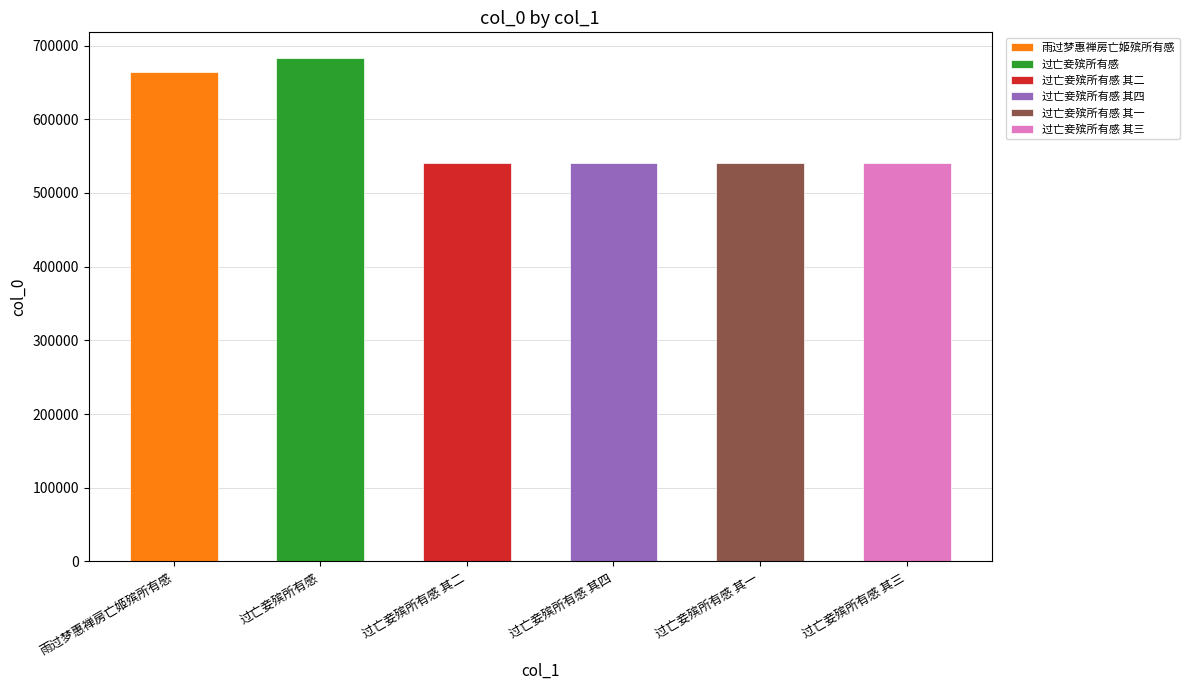

Where is the data nearest to the value 611979?

雨过梦惠禅房亡姬殡所有感